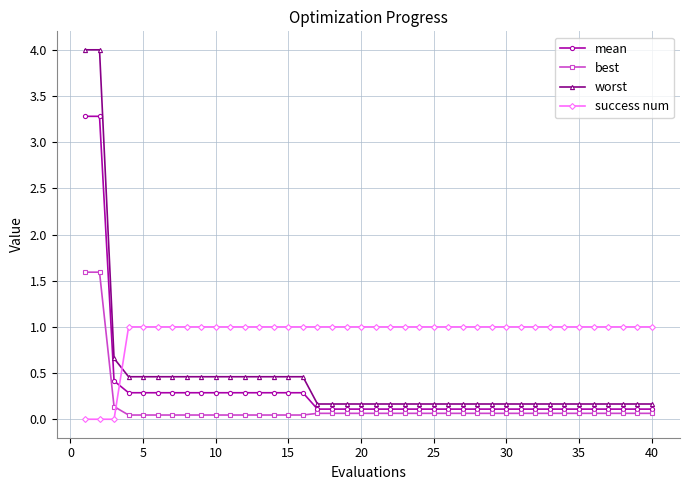

List the series in order of their overall mean, highest first.

success num, worst, mean, best